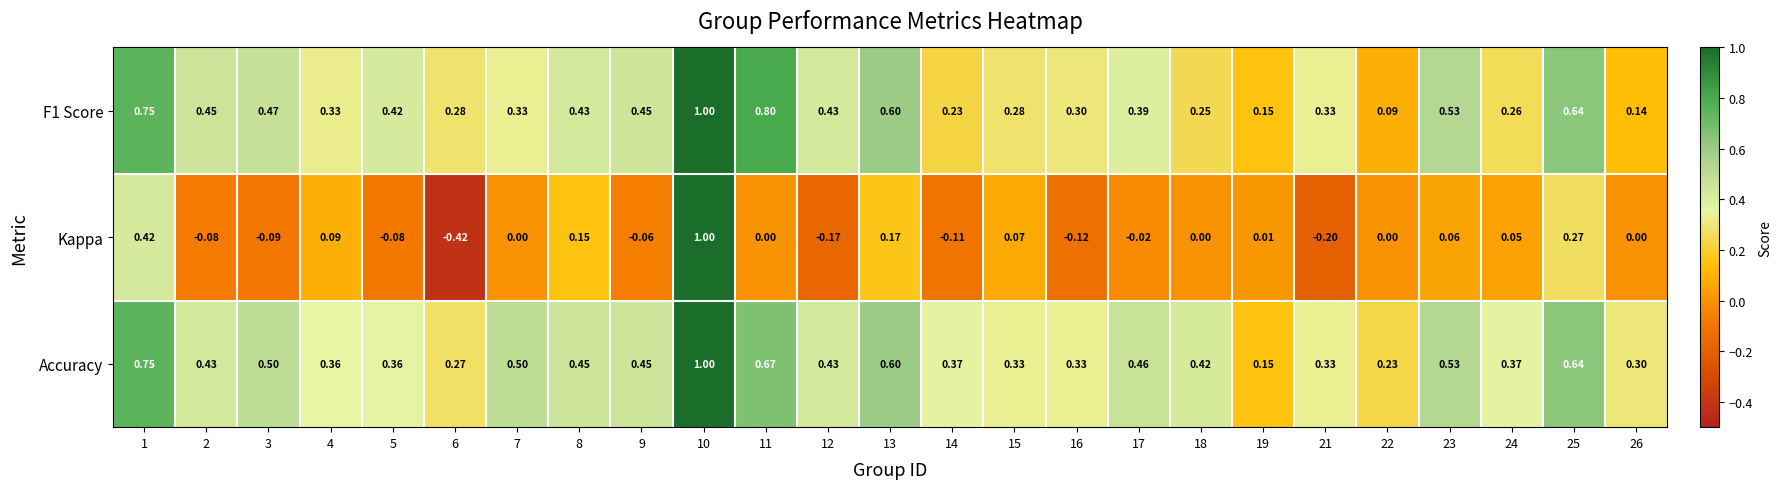

Which series has the largest range (max minus min)?

Kappa